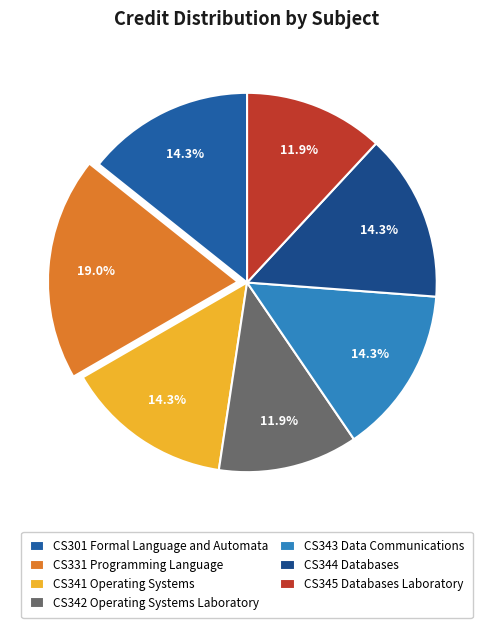

Approximately how many times larger is the value at CS345 Databases Laboratory compared to CS344 Databases?

0.8